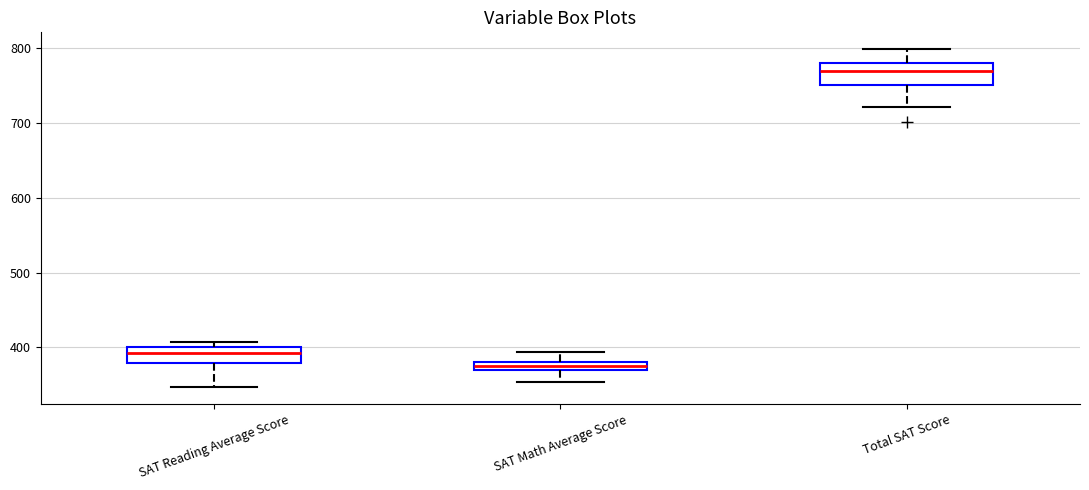

Which box has the highest median line?

Total SAT Score